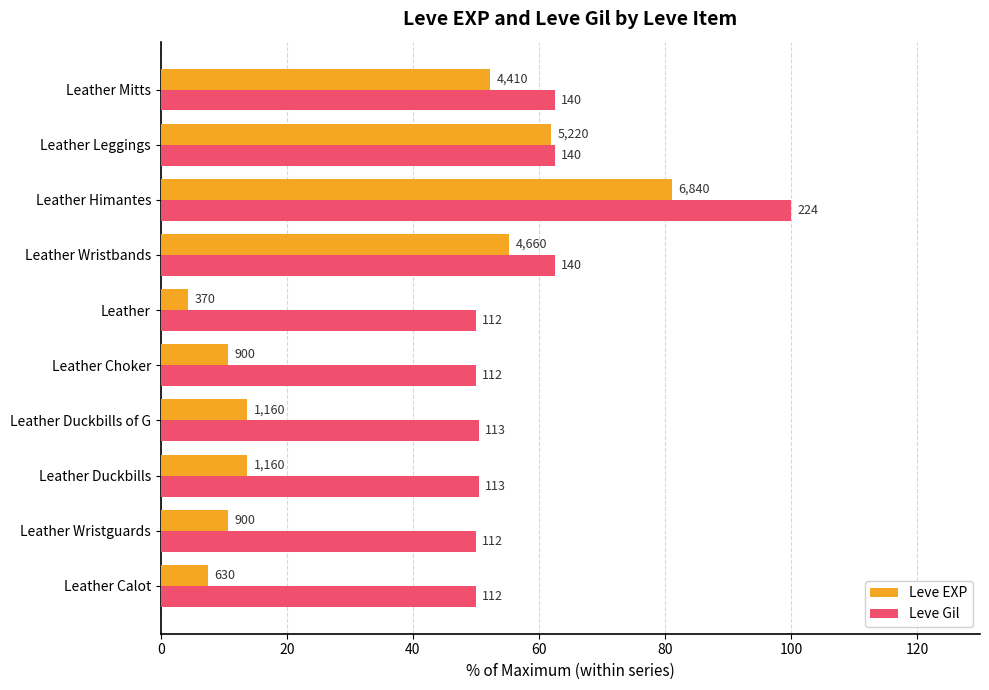

What are all the series names shown in the legend?

Leve EXP, Leve Gil